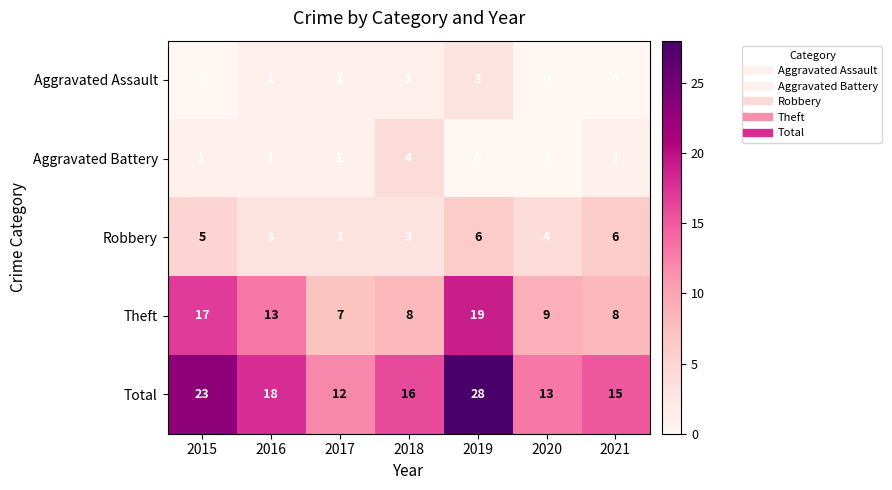

How many values in Aggravated Battery are above zero?

5